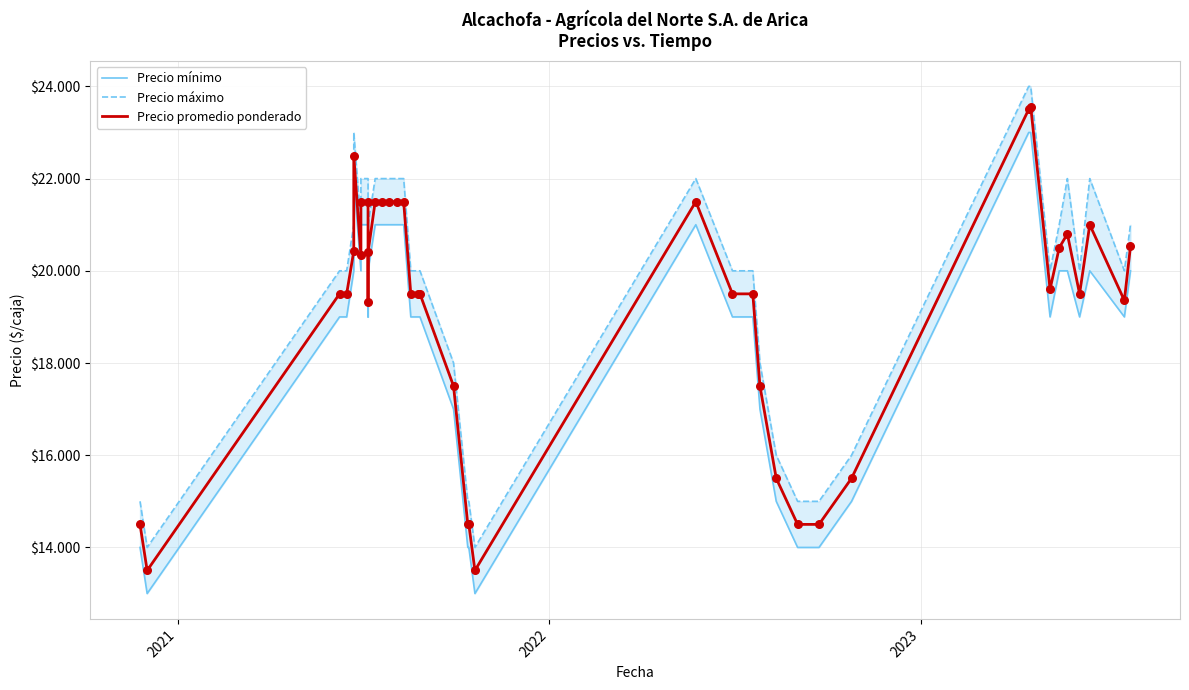

What are all the series names shown in the legend?

Precio mínimo, Precio máximo, Precio promedio ponderado